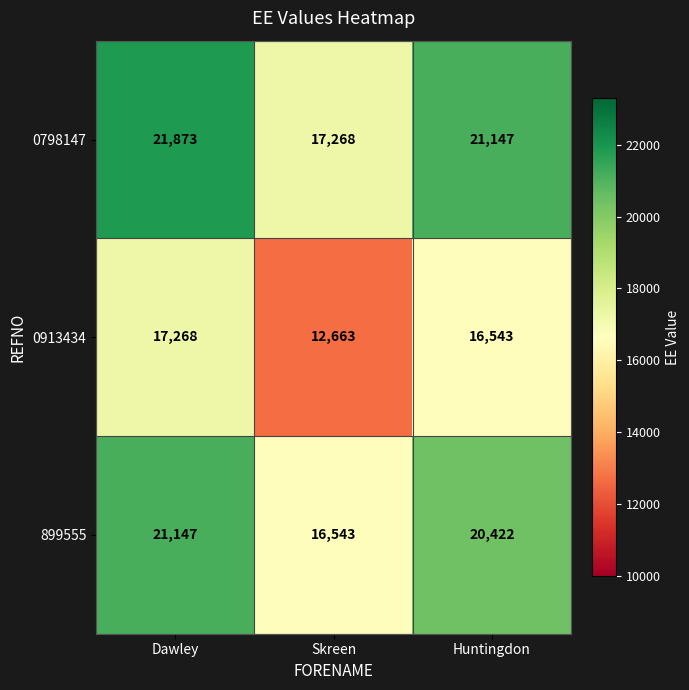

What is the difference between the highest and lowest values at Skreen?

4605